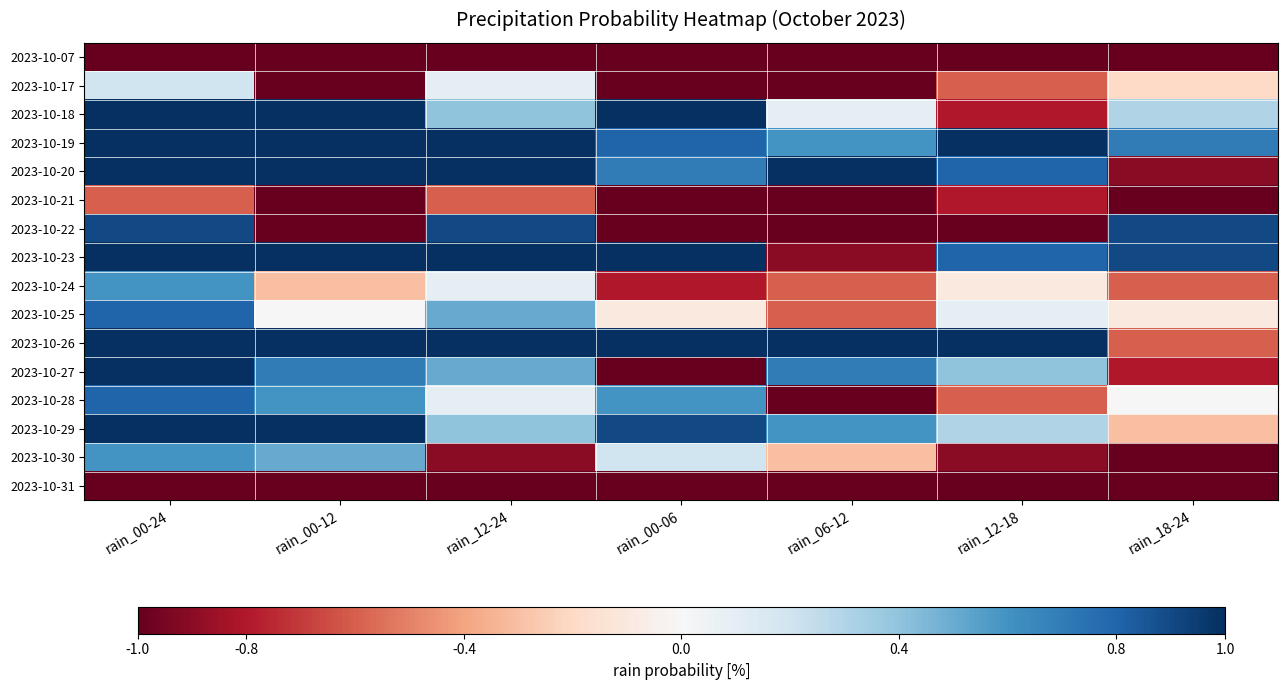

At rain_12-18, list the series in order from largest to smallest.

2023-10-19, 2023-10-26, 2023-10-20, 2023-10-23, 2023-10-27, 2023-10-29, 2023-10-25, 2023-10-24, 2023-10-17, 2023-10-28, 2023-10-18, 2023-10-21, 2023-10-30, 2023-10-07, 2023-10-22, 2023-10-31